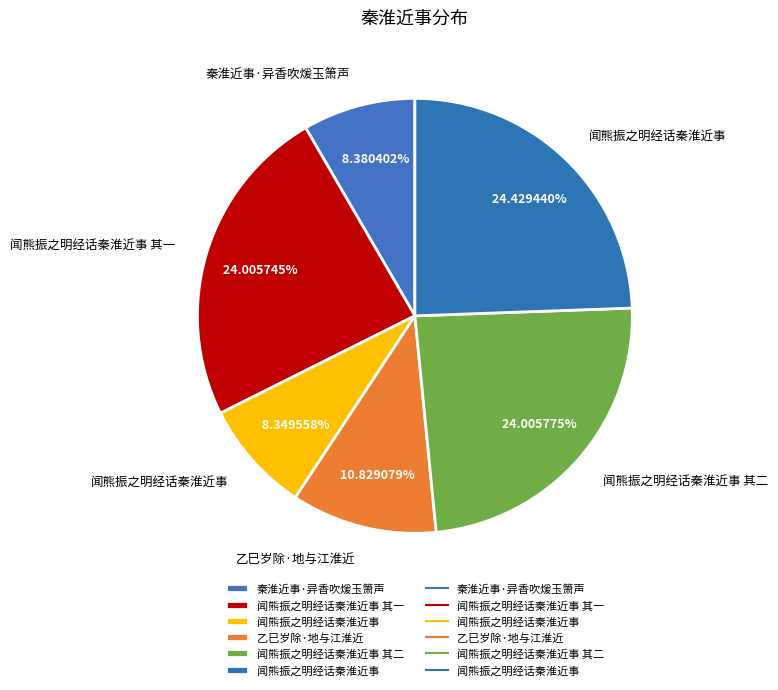

How many slices are in this pie chart?

6